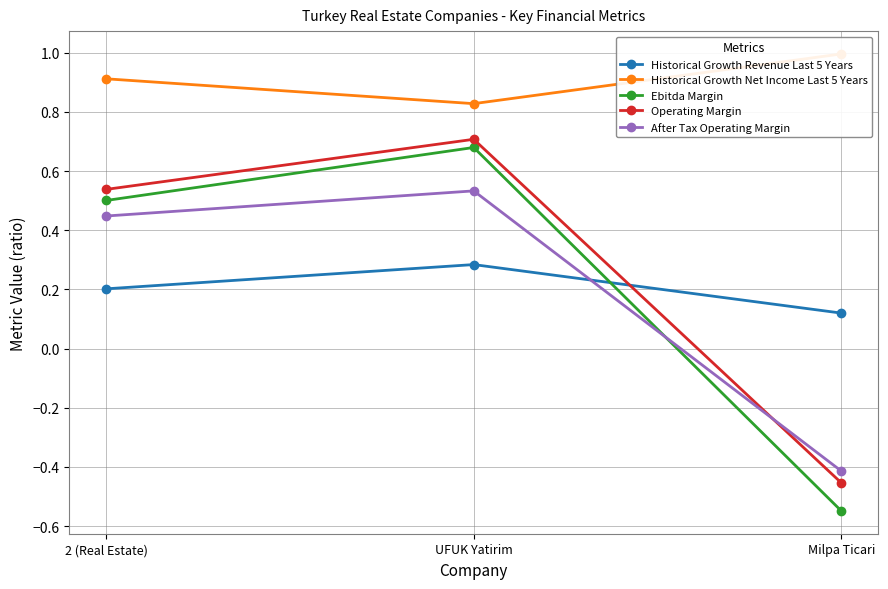

What is the difference between the maximum and second lowest values in the Historical Growth Net Income Last 5 Years series?

0.1